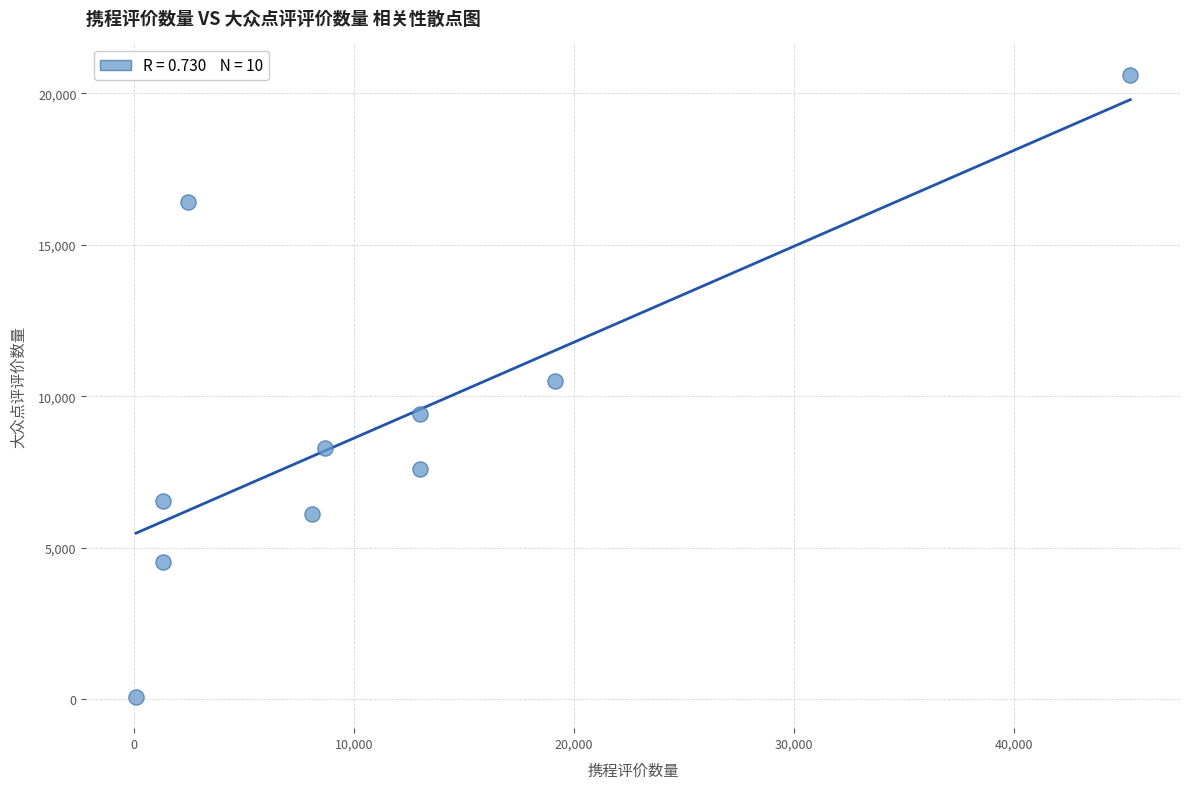

What is the average Y value?

9010